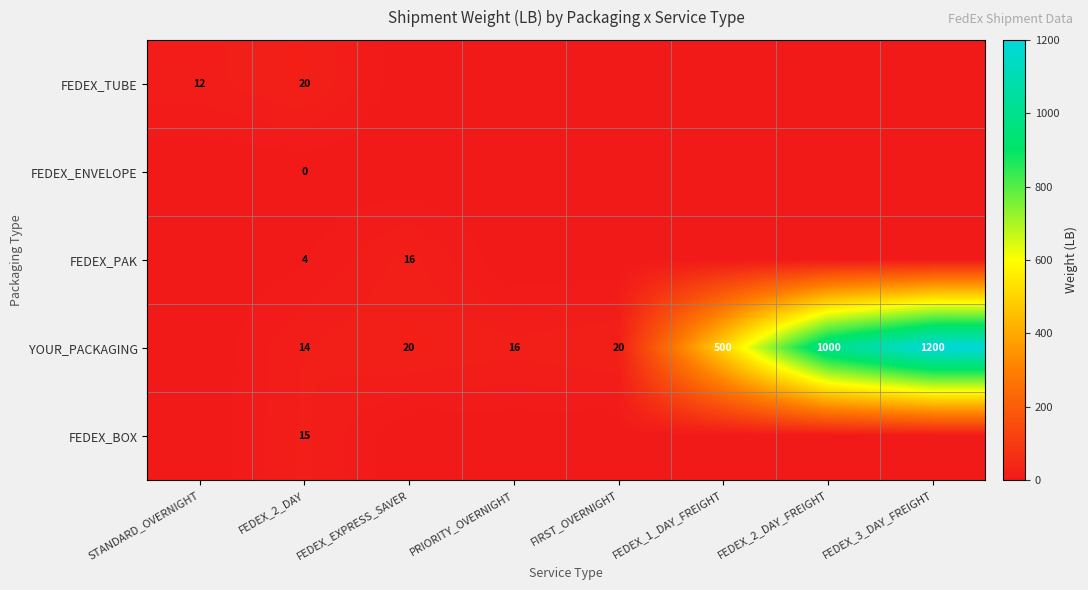

The YOUR_PACKAGING series shows 1000 at FEDEX_2_DAY_FREIGHT. True or false?

True